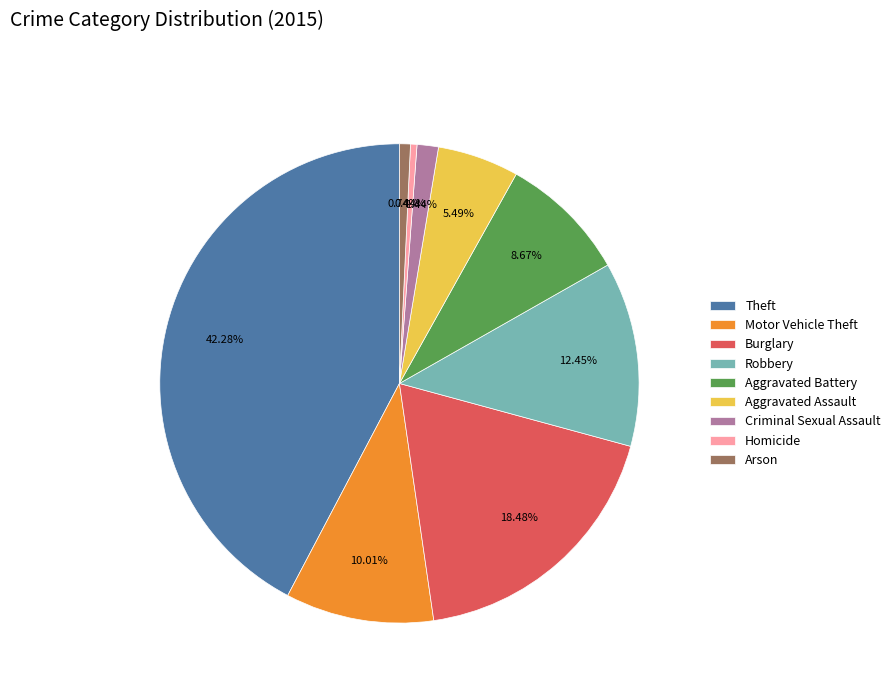

Is the sum of Aggravated Assault and Robbery greater than half?

No